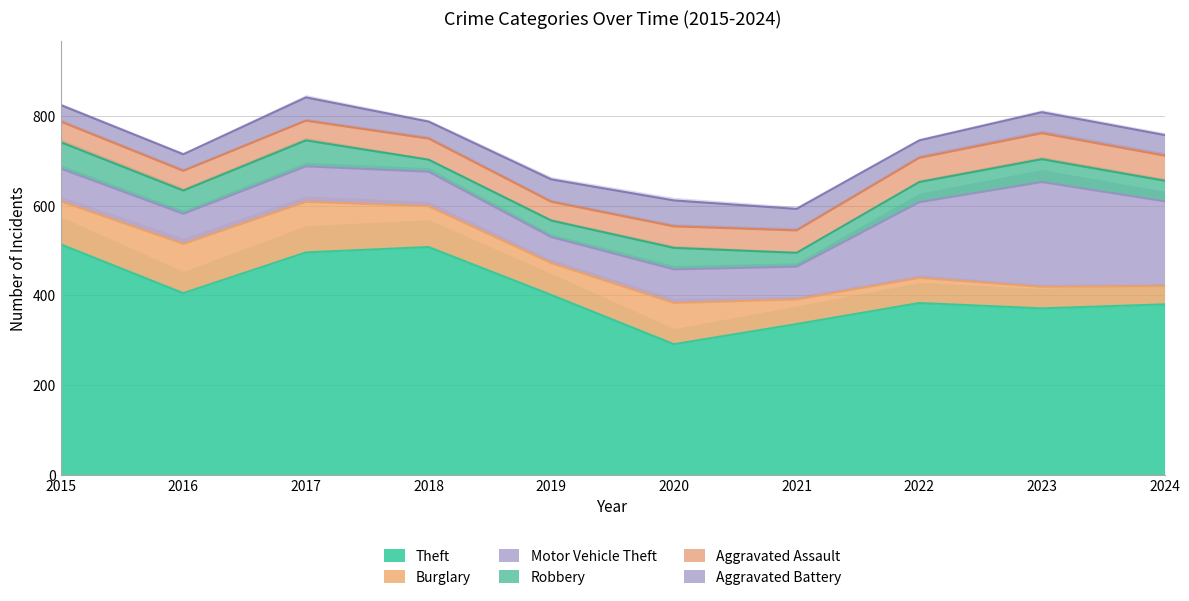

Is the value of Aggravated Battery at 2018 greater than the value of Robbery at 2016?

No